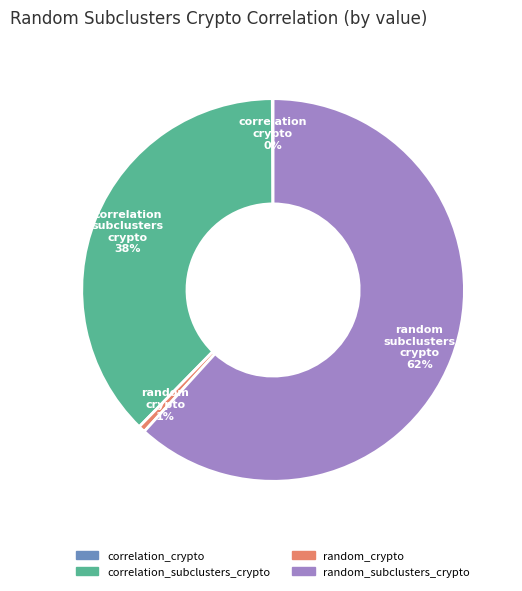

Does any single category account for the majority?

Yes